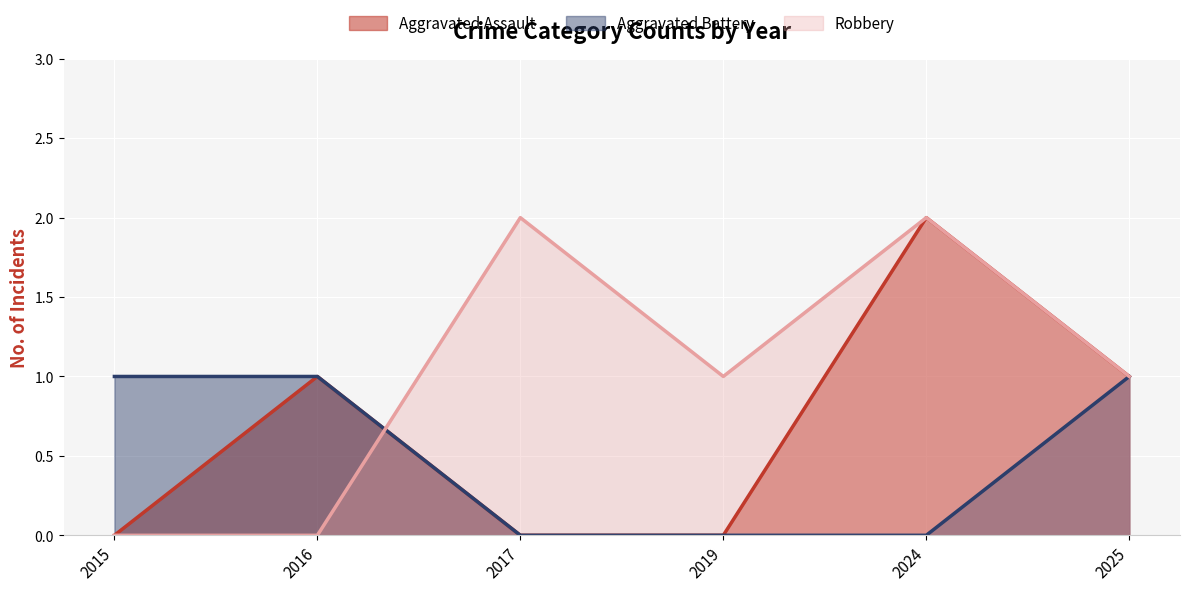

Rank the categories by Robbery value from lowest to highest.

2015, 2016, 2019, 2025, 2017, 2024